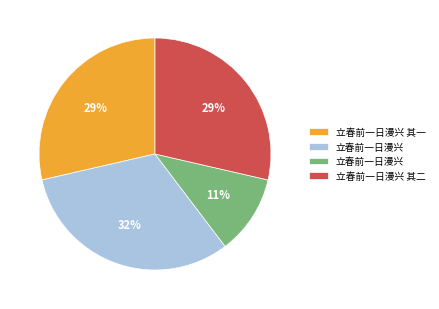

To the nearest percent, what is the average slice percentage?

25%